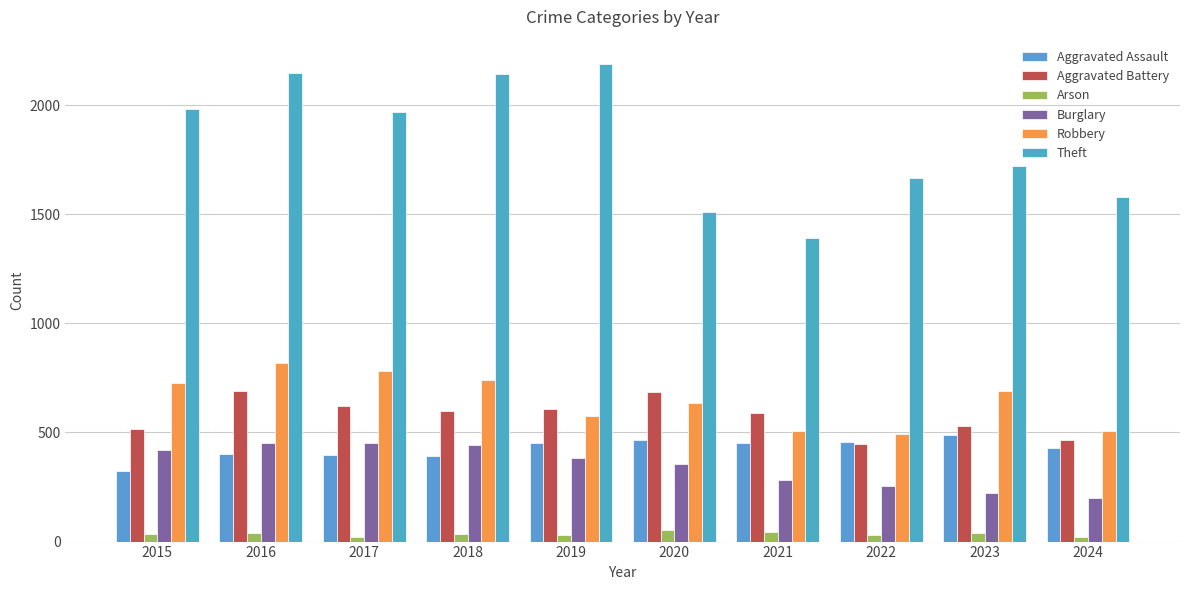

What are all the series names shown in the legend?

Aggravated Assault, Aggravated Battery, Arson, Burglary, Robbery, Theft